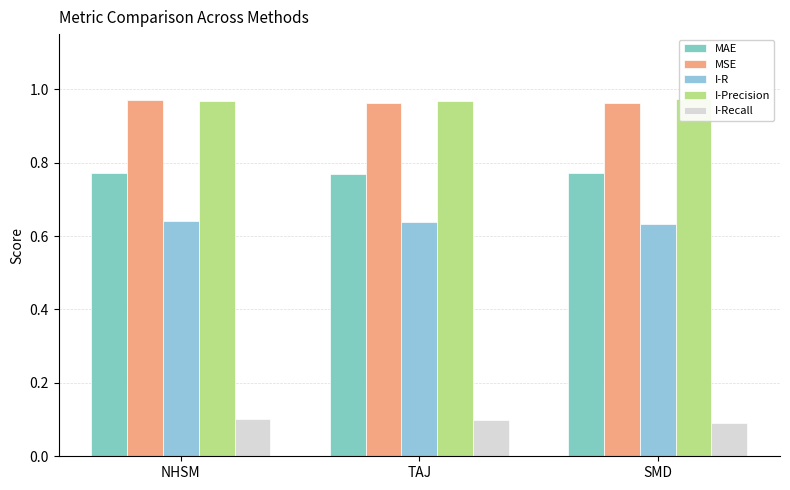

Which has a higher value, SMD or TAJ?

SMD